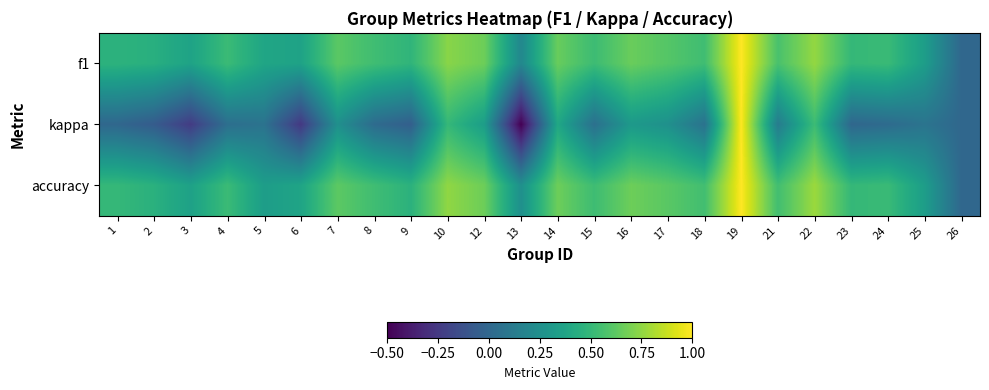

At which category does the chart reach its minimum across all series?

13